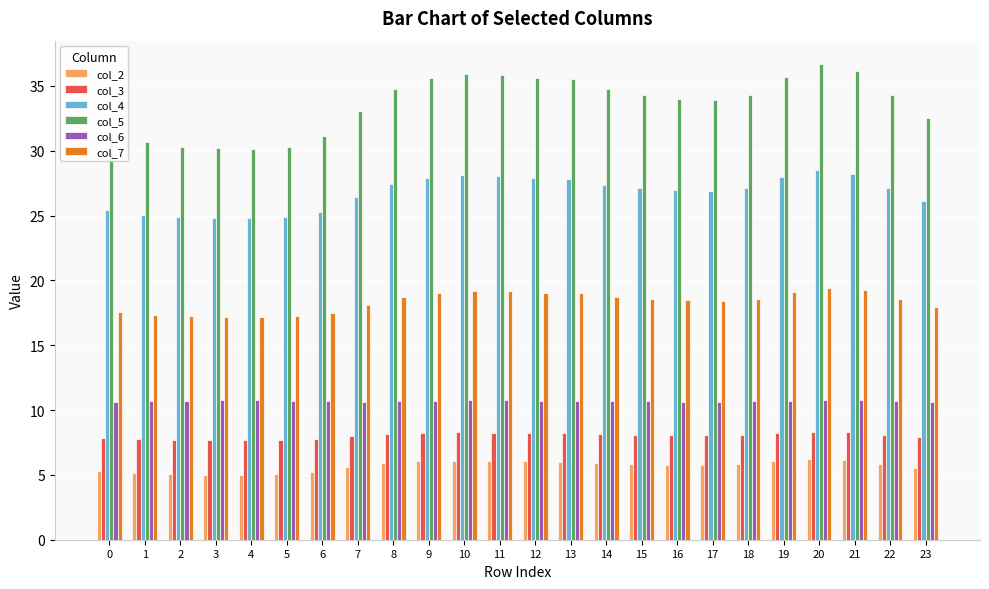

What is the value of the col_4 bar at the 20th from the left?

28.0